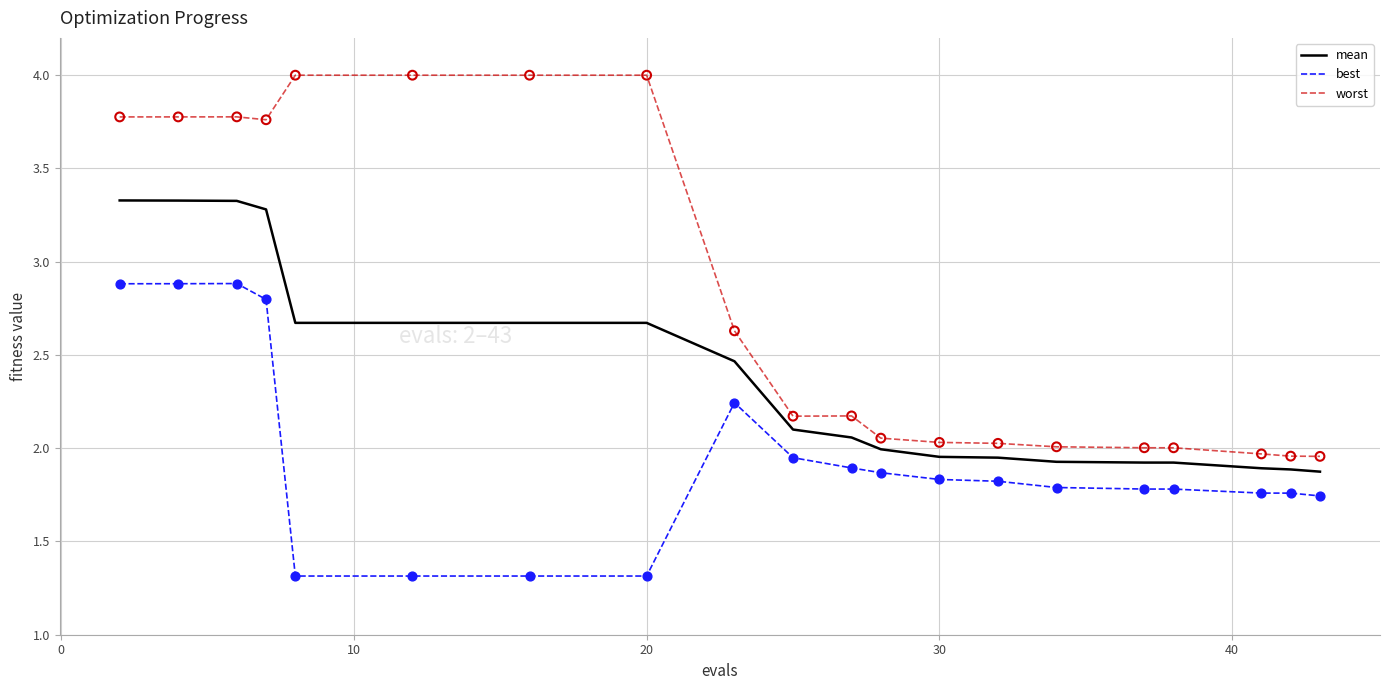

Which series has the widest spread of values?

worst